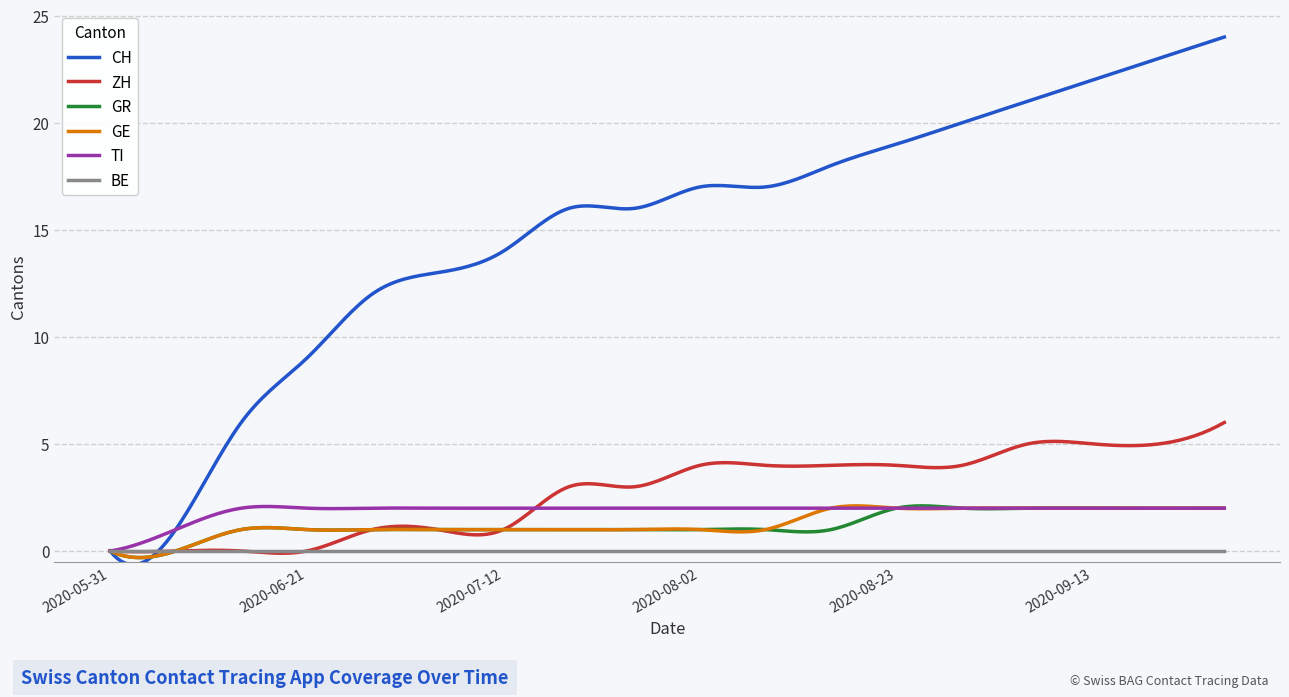

What is the highest value of the GE series?

2.1